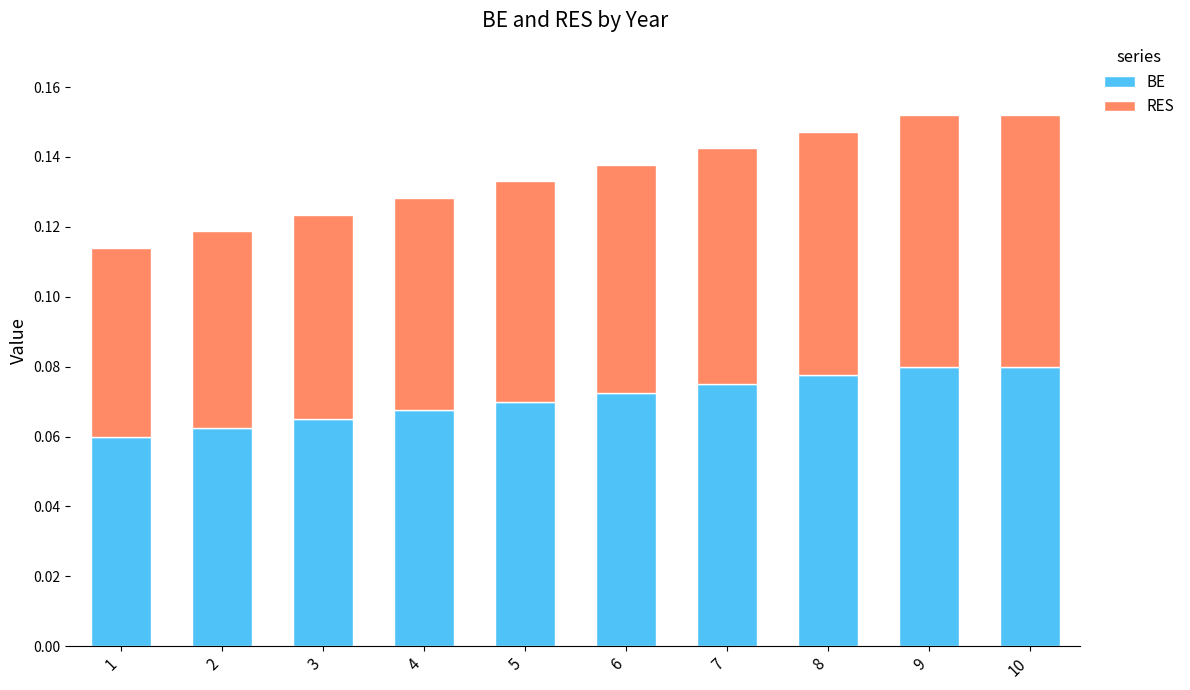

How many BE values are between 0 and 1?

10